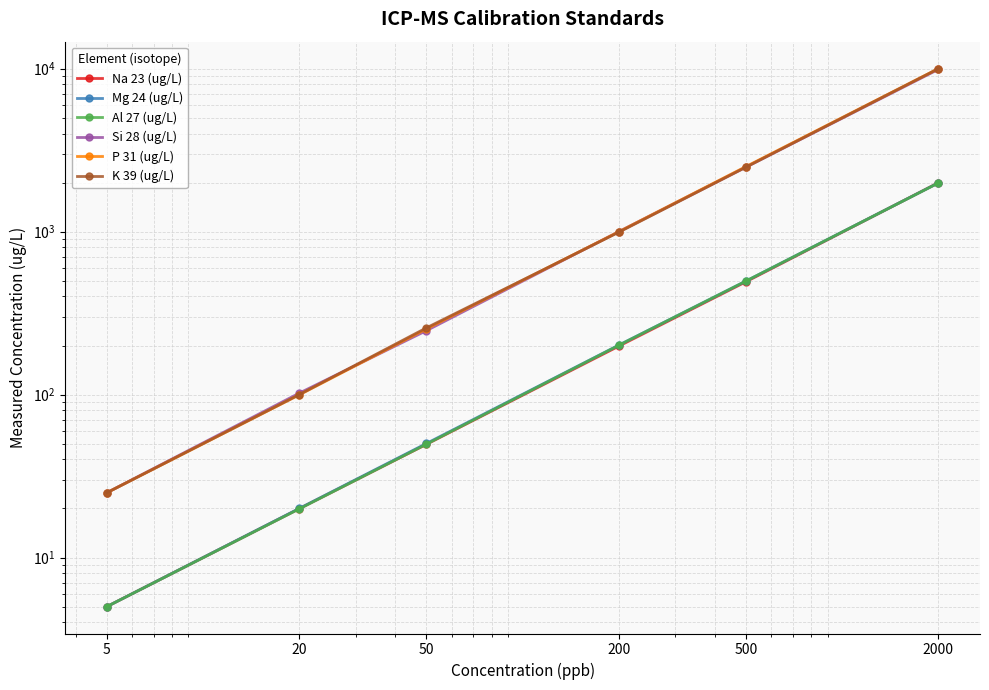

What is the spread (max minus min) of values at 500?

2016.2